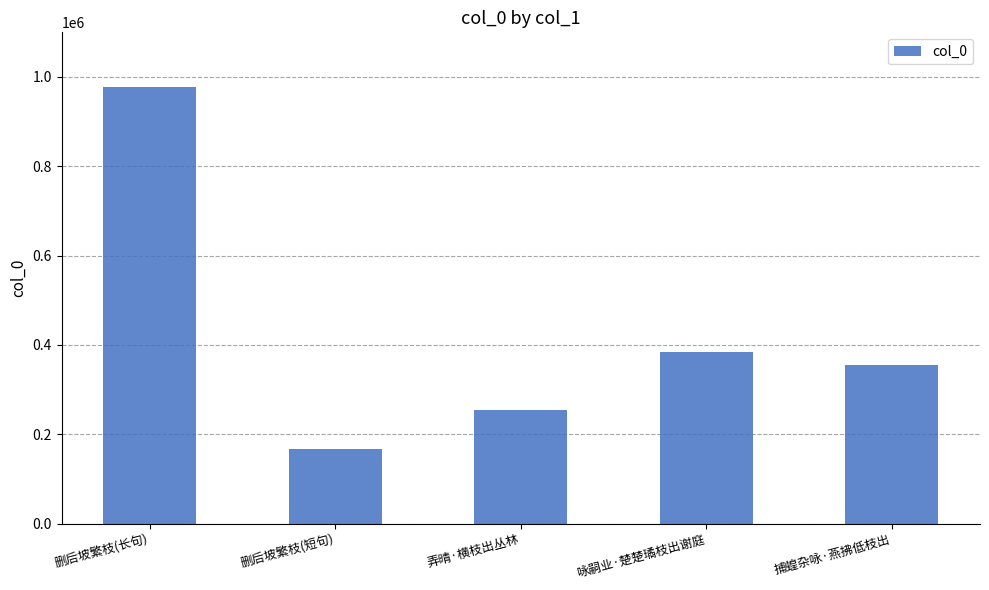

Reading left to right, what are all the values shown in this chart?

977297	166380	254660	385142	355108